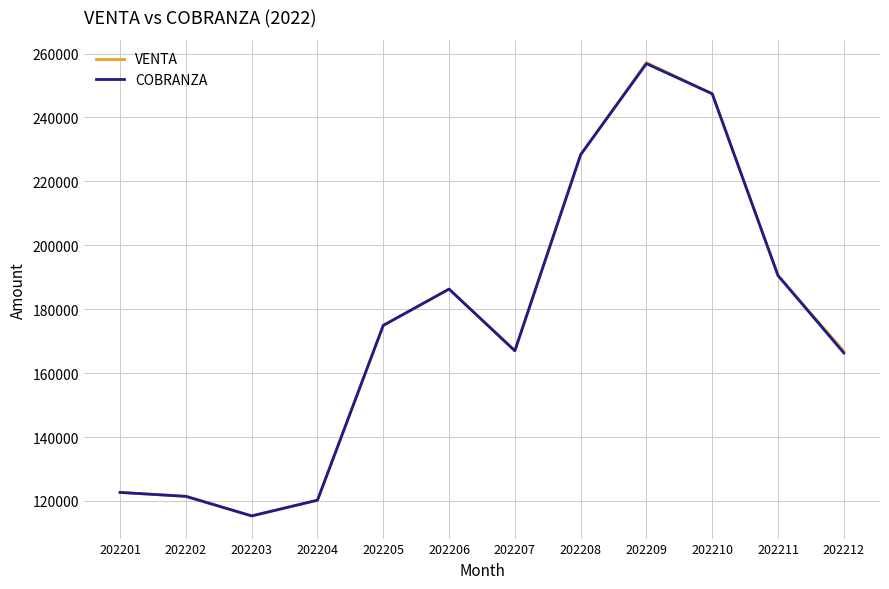

Count the number of data series in this chart.

2